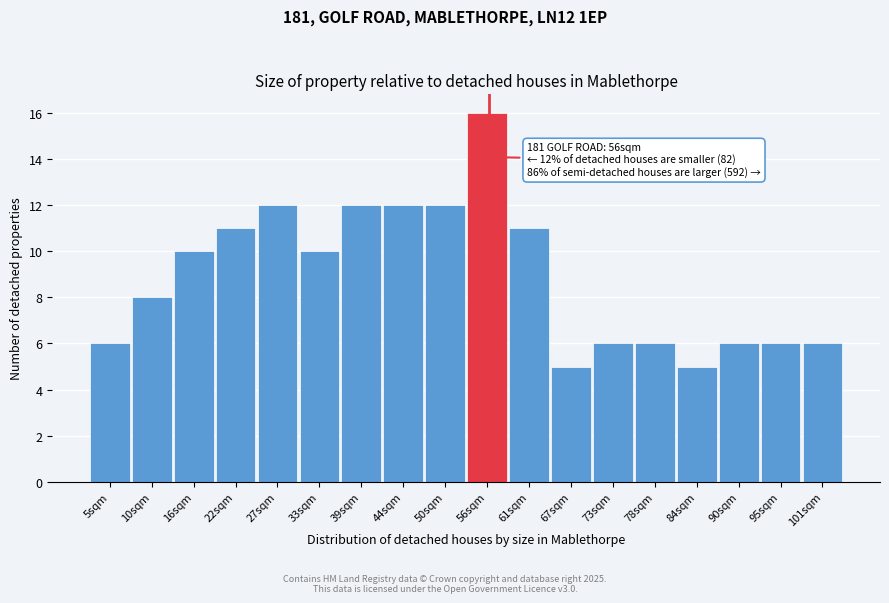

Over which range of the x-axis is the bar tallest?

53 to 59